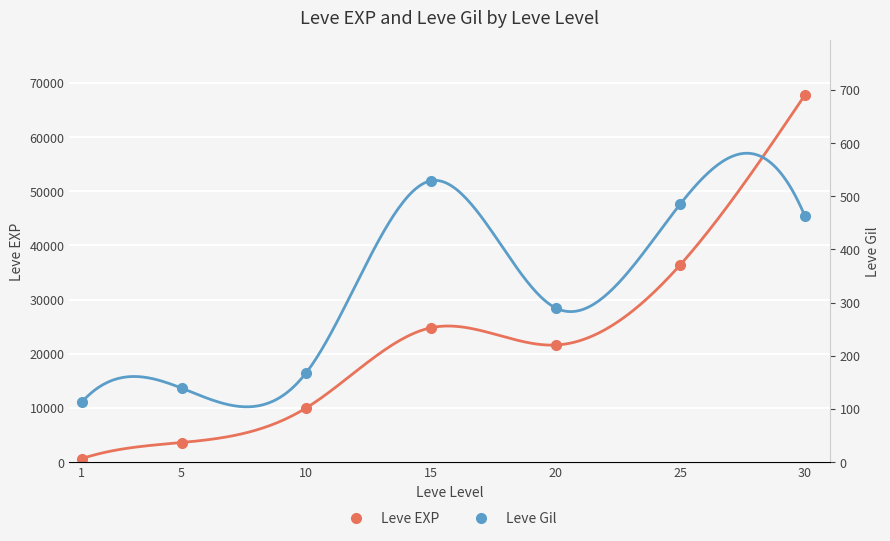

How many values in the Leve Gil series exceed 290?

3